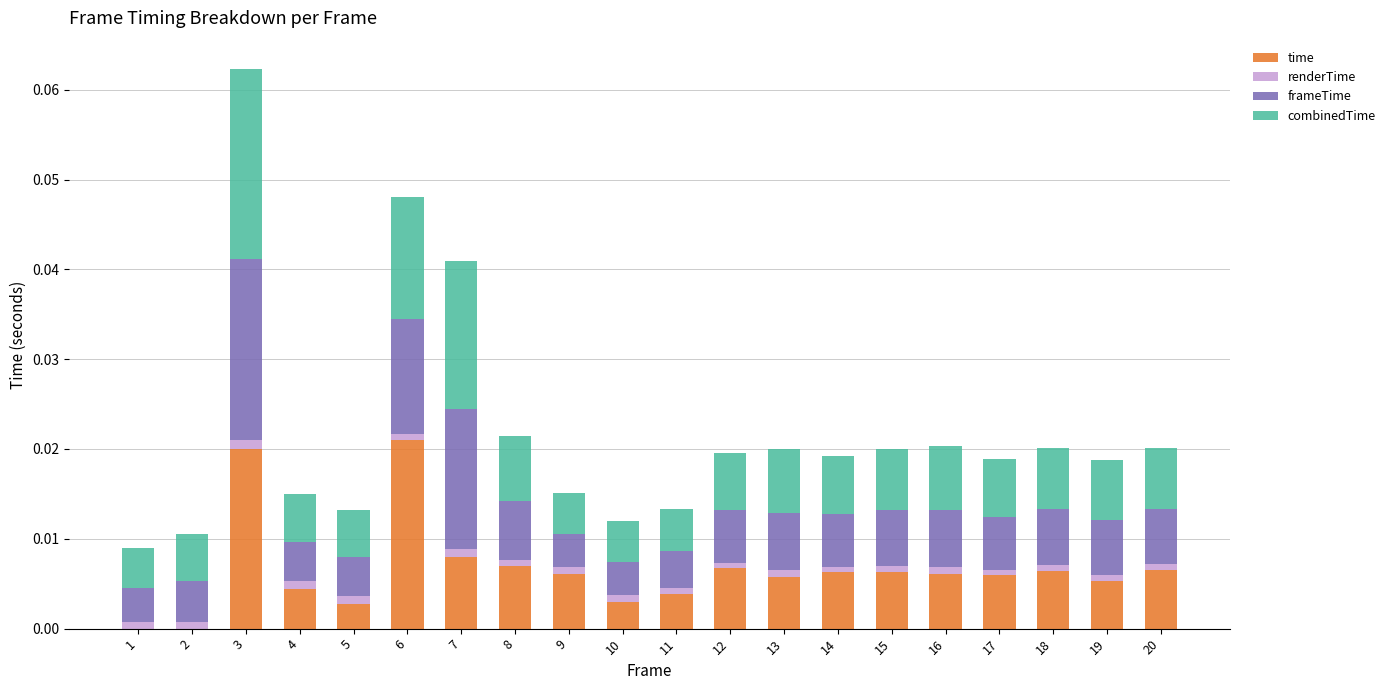

Is it true that time equals 0.0 at 9?

True